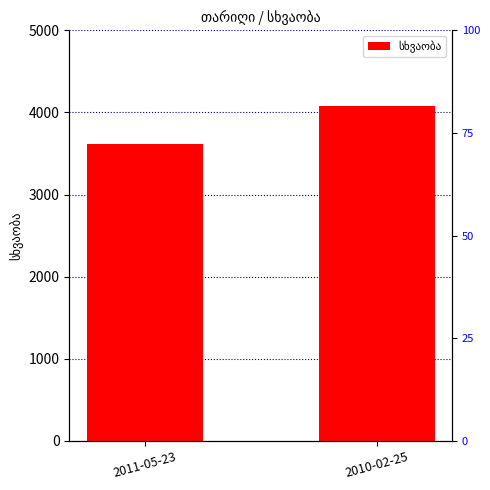

Which category has the highest value across all series?

2010-02-25